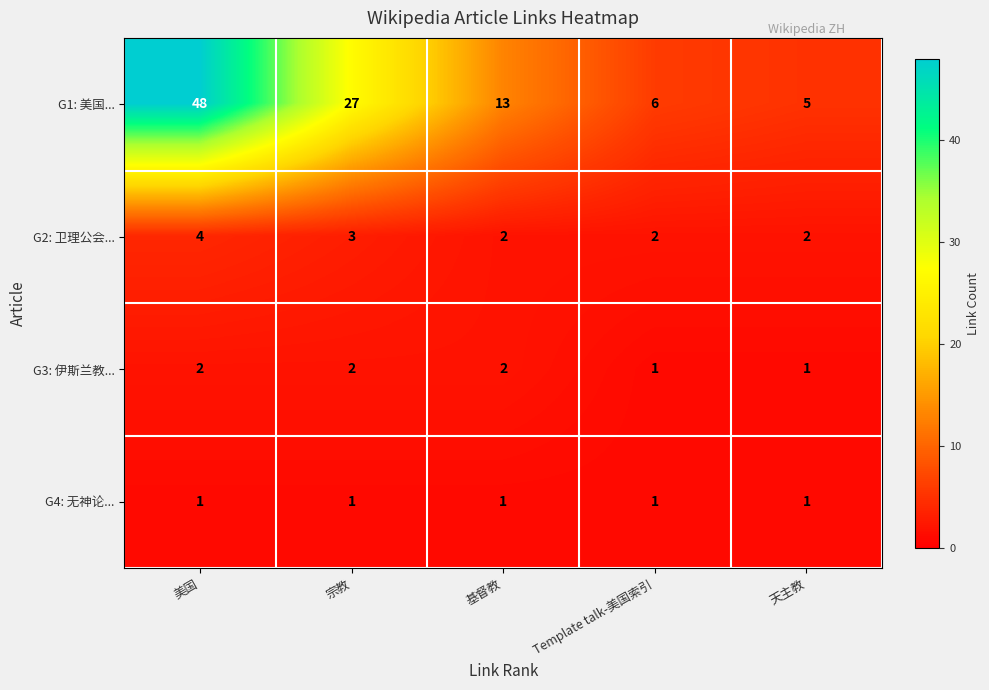

Which category has the highest value across all series?

美国